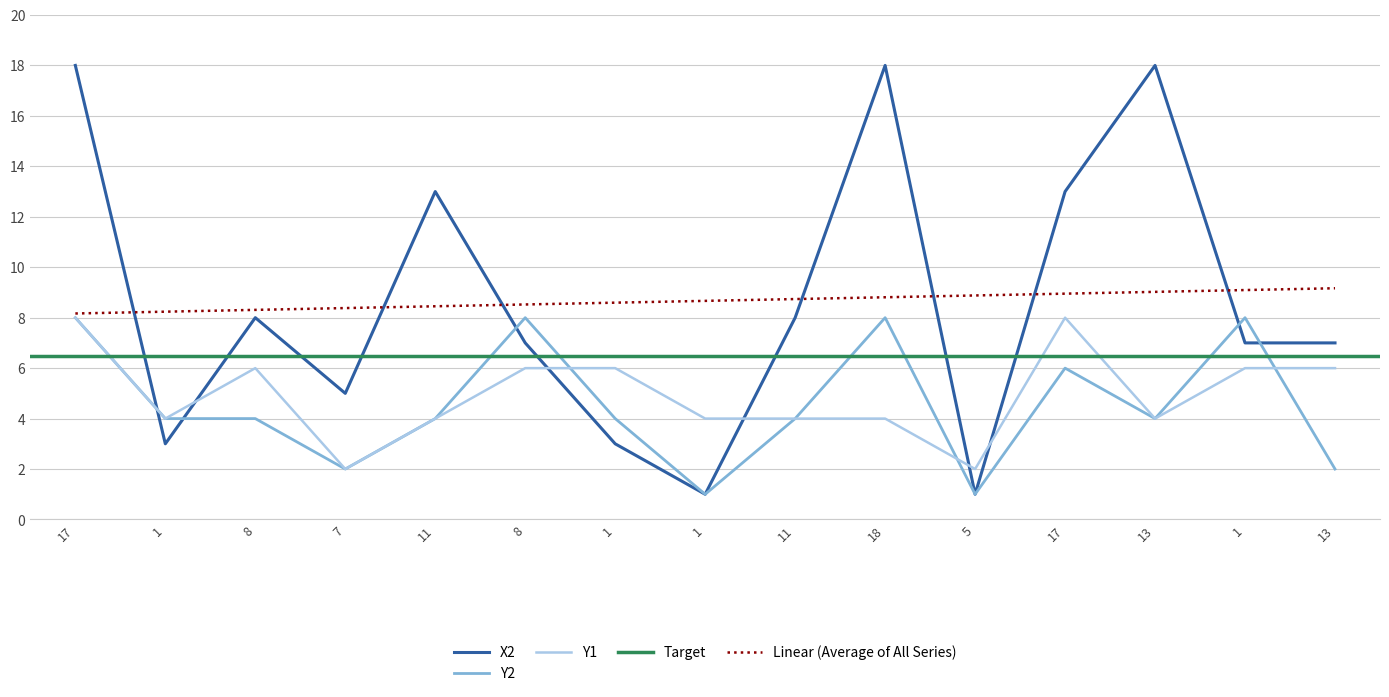

What is the label of the 11th point from the right?

11